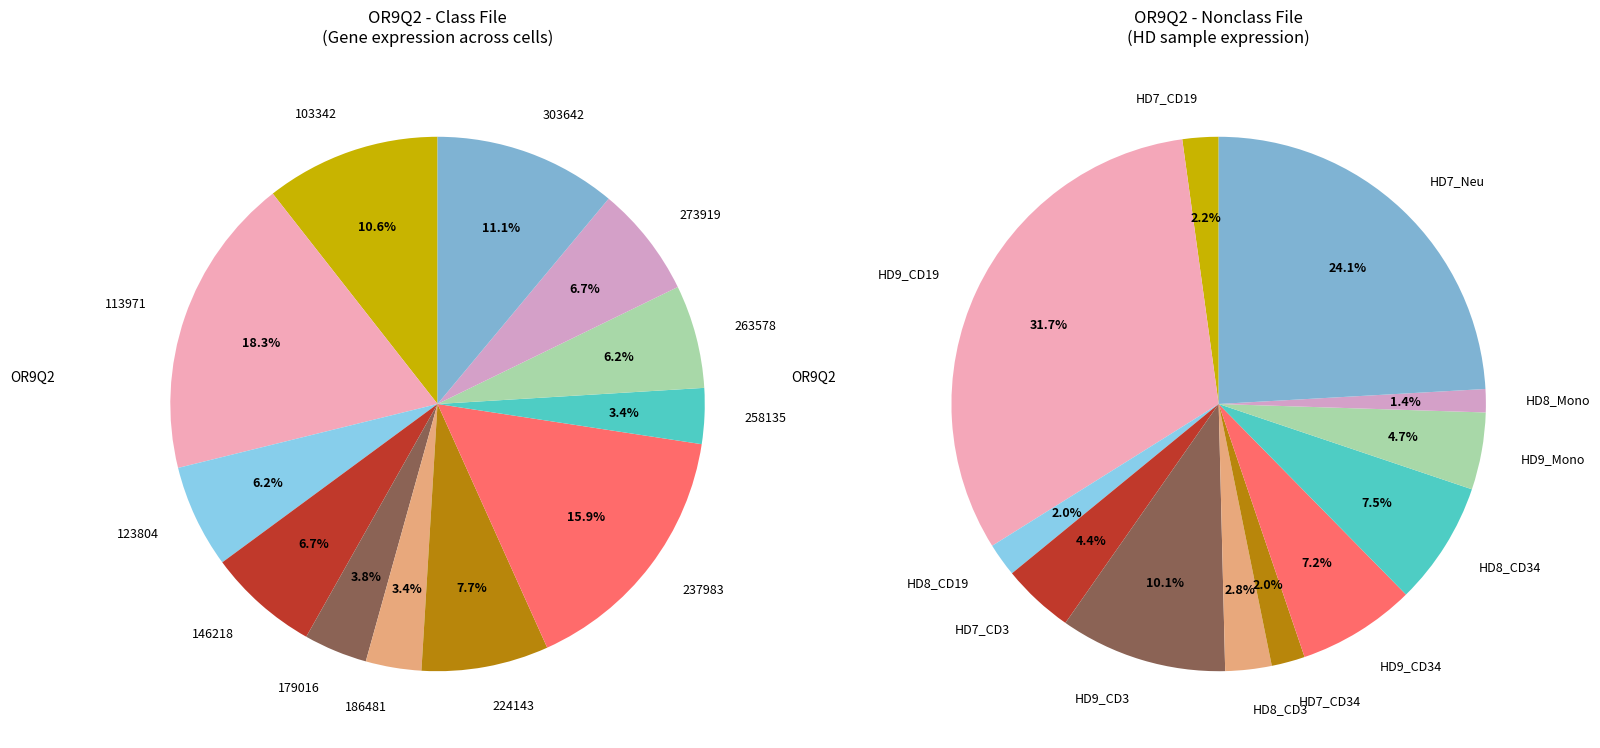

To the nearest percent, what percentage of the pie is 103342?

11%